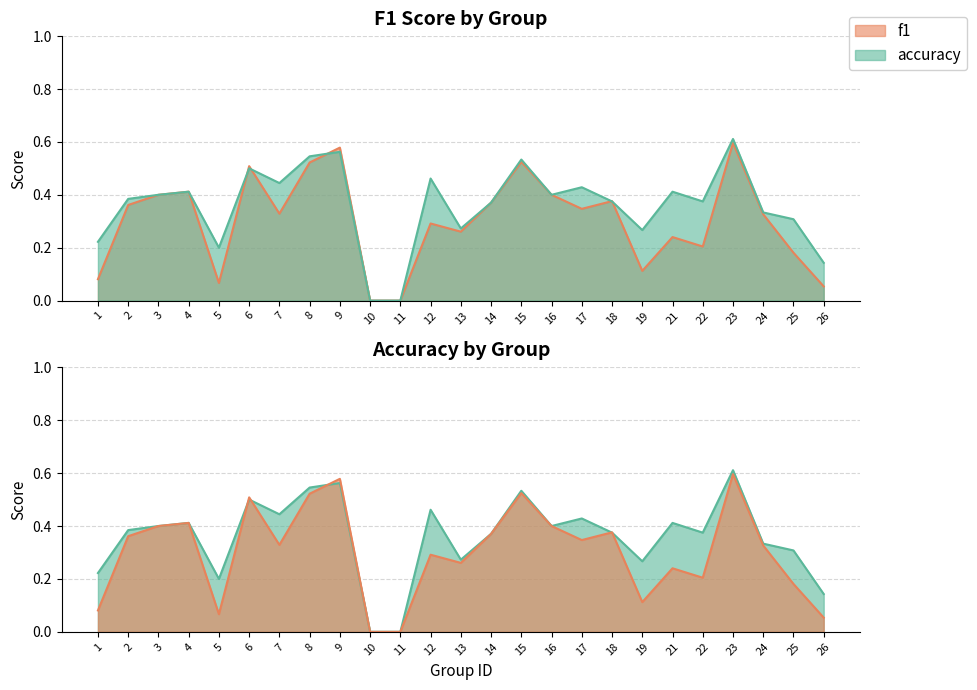

Between which two adjacent categories do accuracy and f1 first intersect?

5 and 6